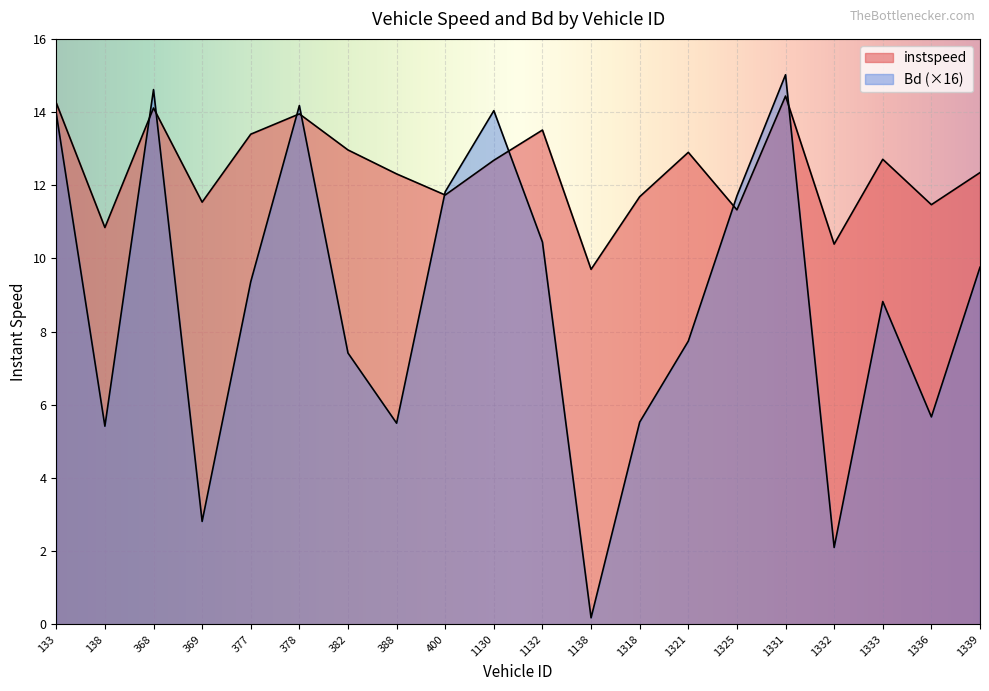

Which series has the largest range (max minus min)?

Bd